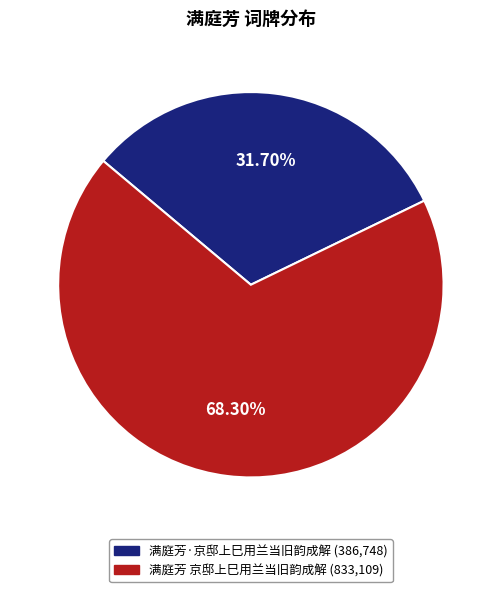

To the nearest percent, what is the average slice percentage?

50%